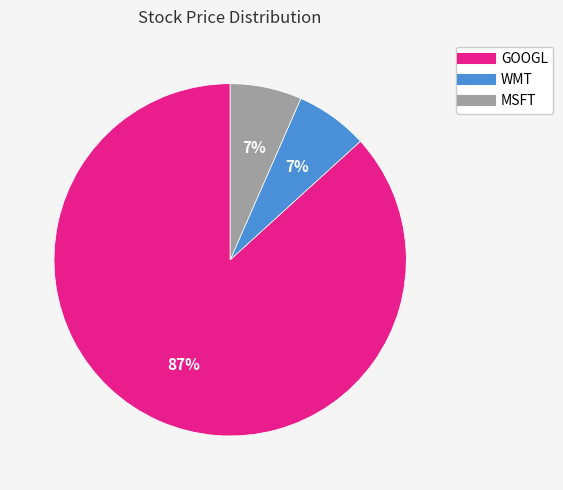

To the nearest percent, what is the combined percentage of GOOGL and MSFT?

93%